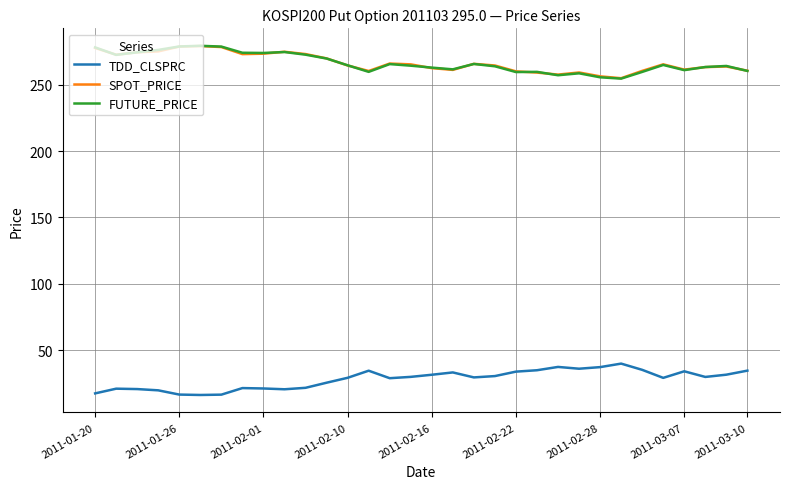

What is the minimum value for SPOT_PRICE?

255.0